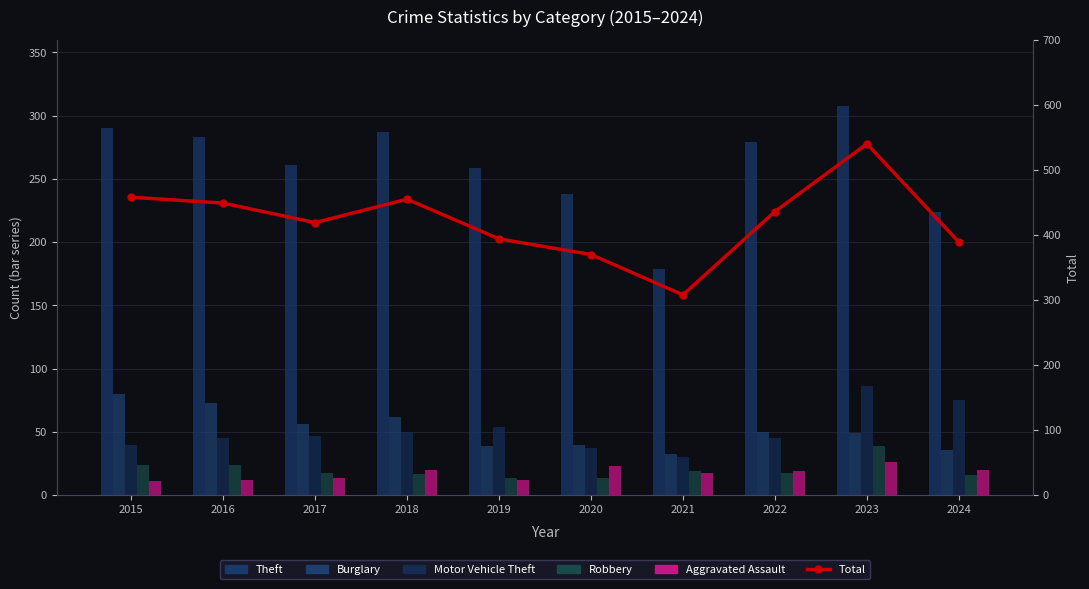

Where does the Theft series first go above 279?

2015